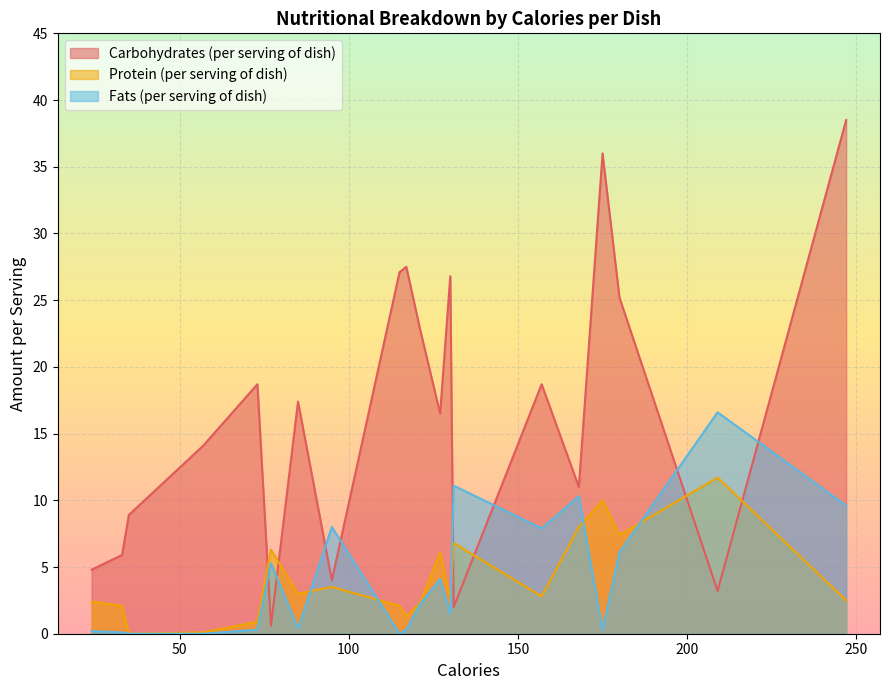

True or false: Carbohydrates (per serving of dish) and Fats (per serving of dish) cross at least once.

True